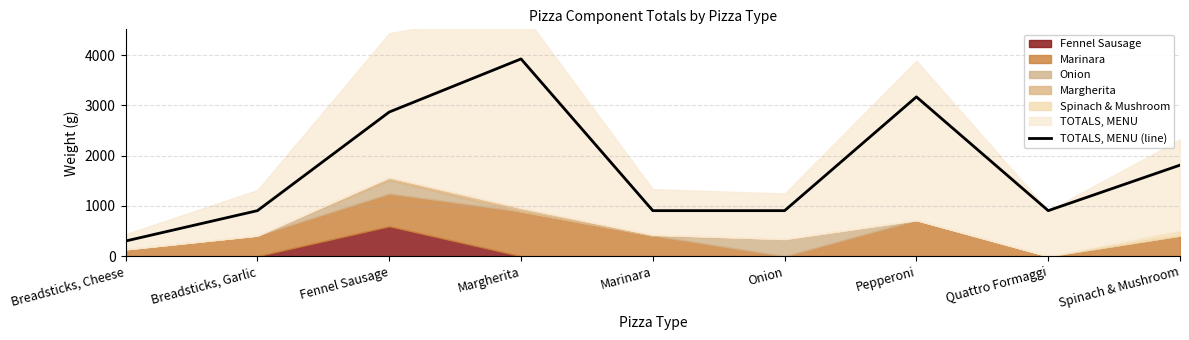

Read the value at Quattro Formaggi.

906.3